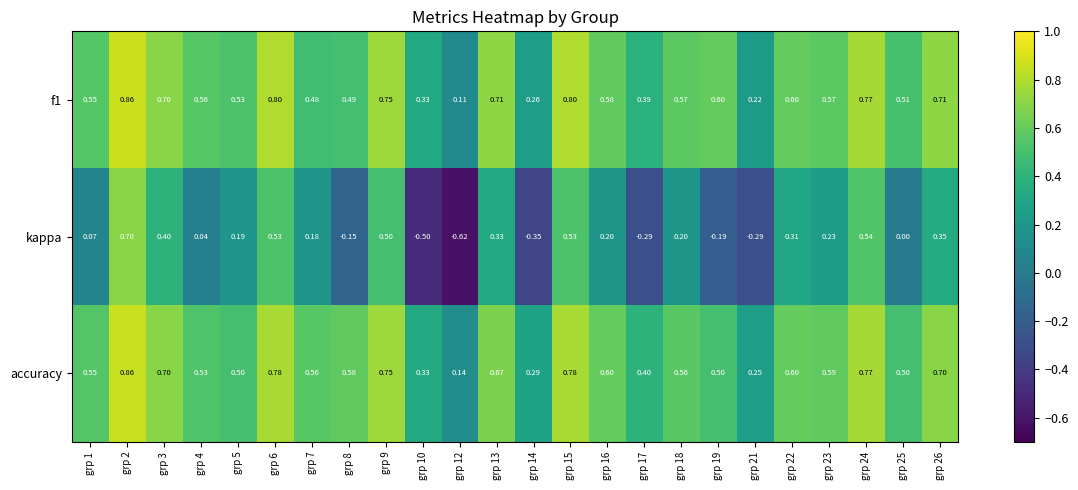

Which series has the largest total across all categories?

accuracy